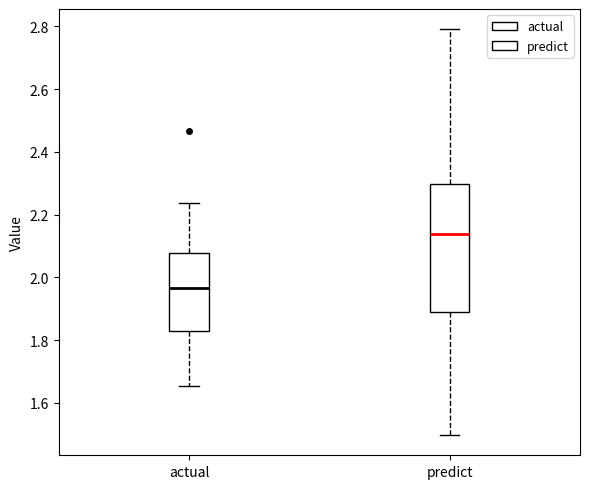

Reading left to right, transcribe this box plot: for each box, give where its median line is, the range the box spans, and where its two whiskers end, as read against the y-axis. The values are not printed on the chart, so give them approximately, as read against the axis.

actual: median 1.96, box 1.84 to 2.08, whiskers 1.66 to 2.24
predict: median 2.14, box 1.90 to 2.30, whiskers 1.50 to 2.80